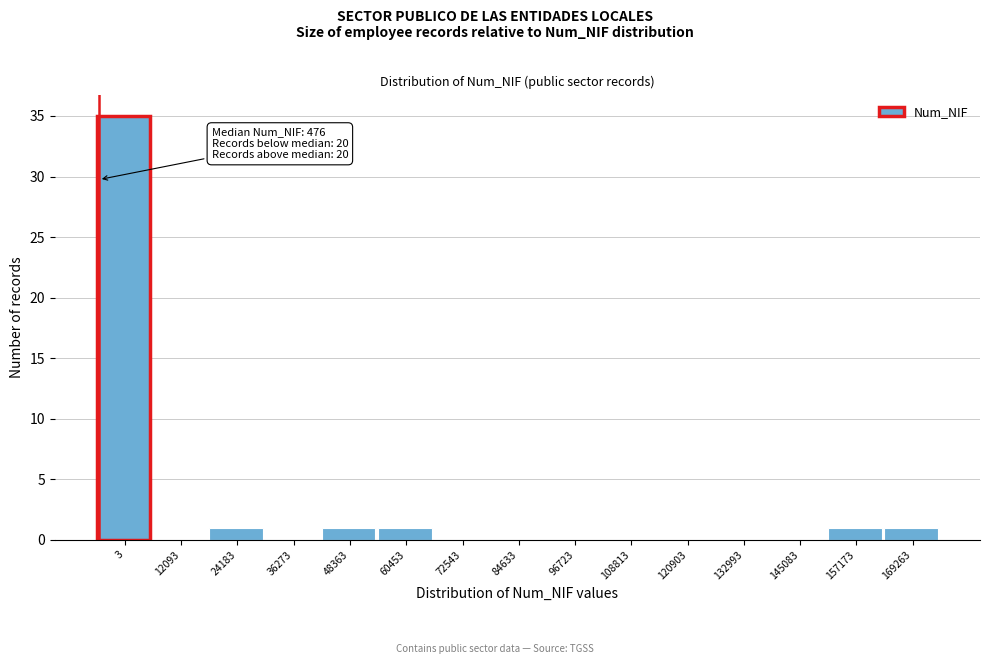

Reading left to right, extract all data points from this chart.

3=35	12093=0	24183=1	36273=0	48363=1	60453=1	72543=0	84633=0	96723=0	108813=0	120903=0	132993=0	145083=0	157173=1	169263=1